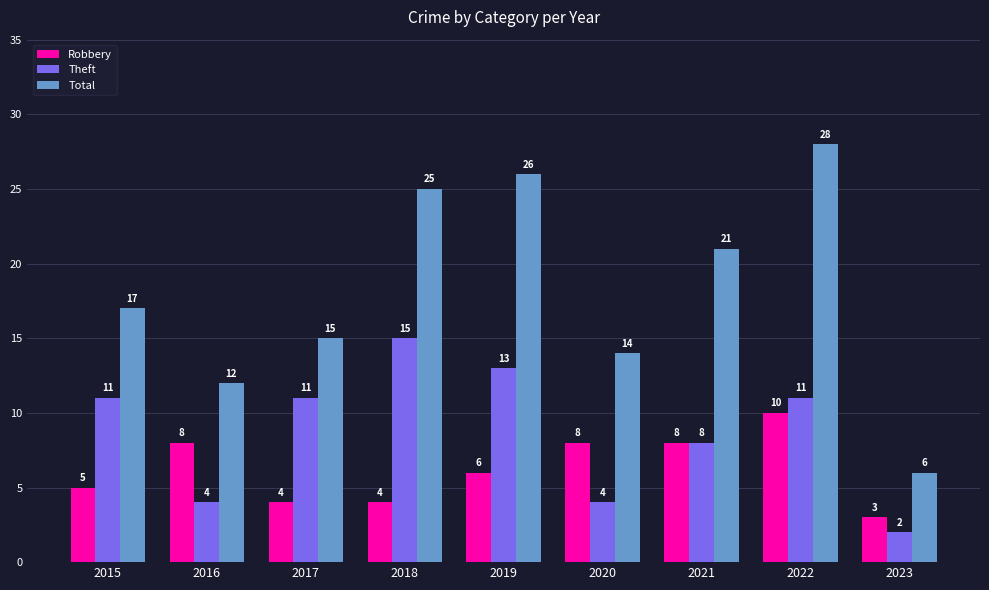

Reading left to right, transcribe all the data shown in this chart.

Robbery: 2015=5	2016=8	2017=4	2018=4	2019=6	2020=8	2021=8	2022=10	2023=3
Theft: 2015=11	2016=4	2017=11	2018=15	2019=13	2020=4	2021=8	2022=11	2023=2
Total: 2015=17	2016=12	2017=15	2018=25	2019=26	2020=14	2021=21	2022=28	2023=6